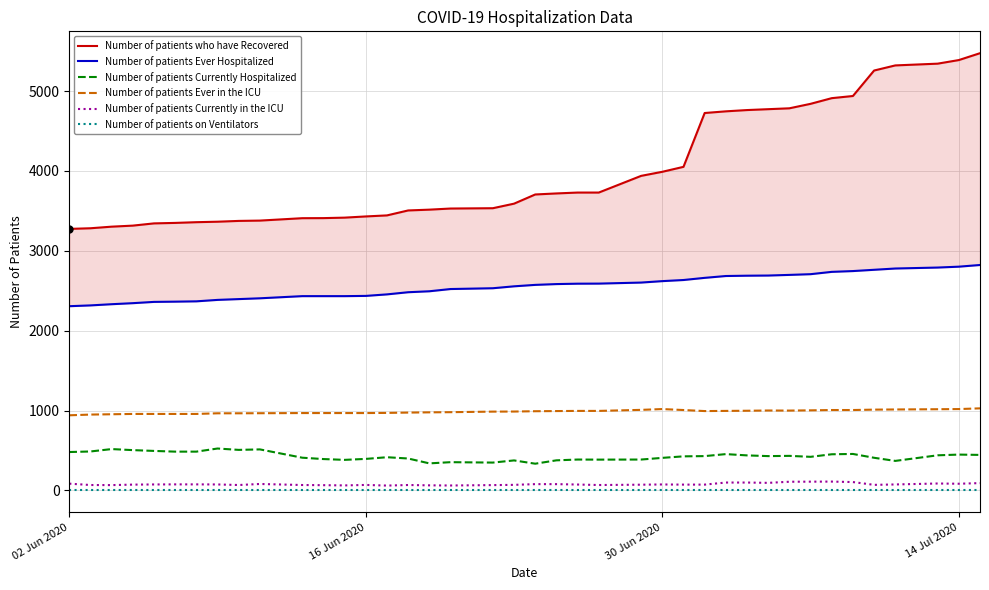

True or false: Number of patients Currently Hospitalized and Number of patients on Ventilators cross at least once.

False